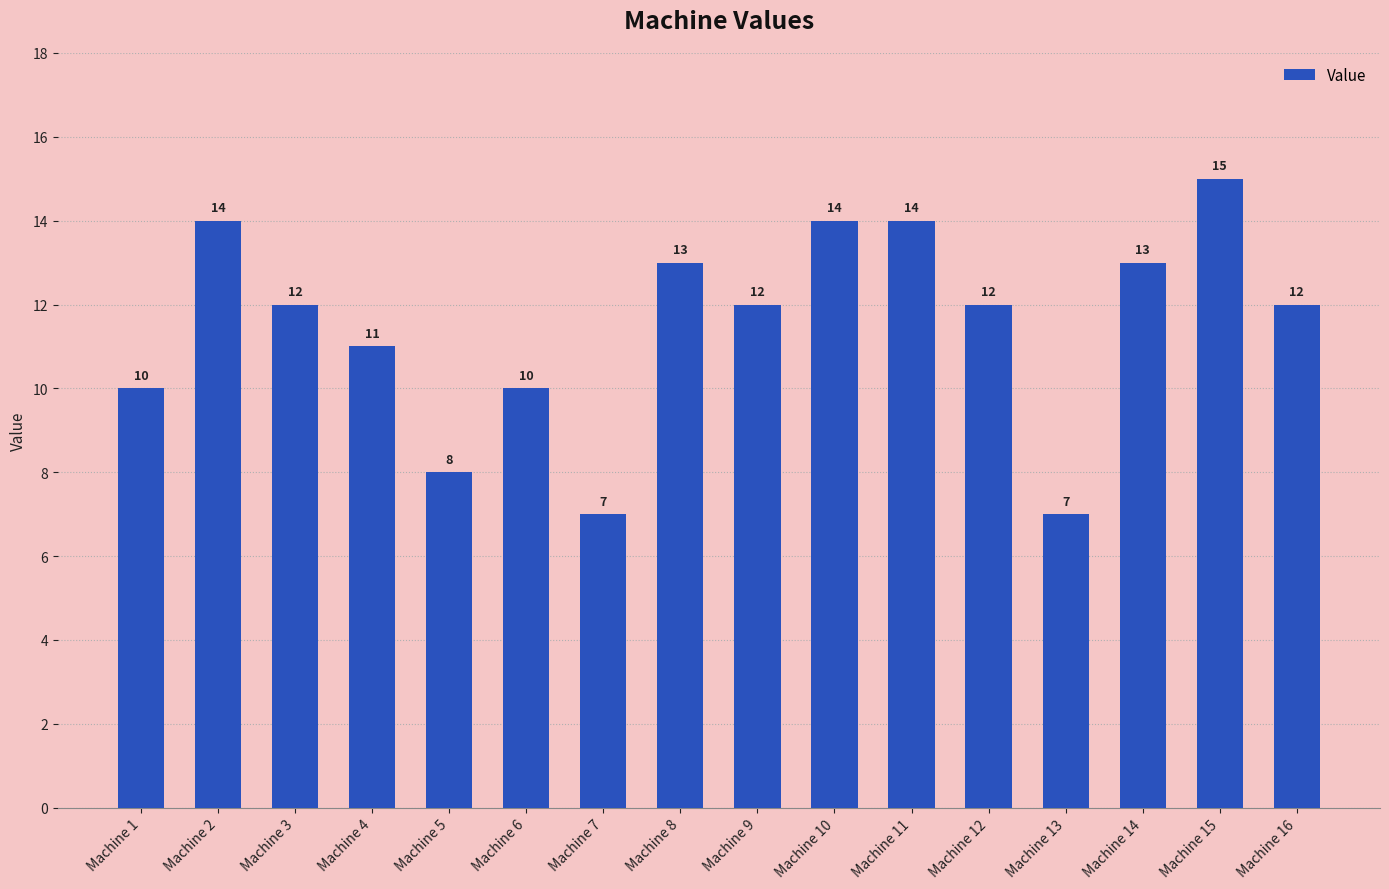

How many distinct data groups are displayed?

1